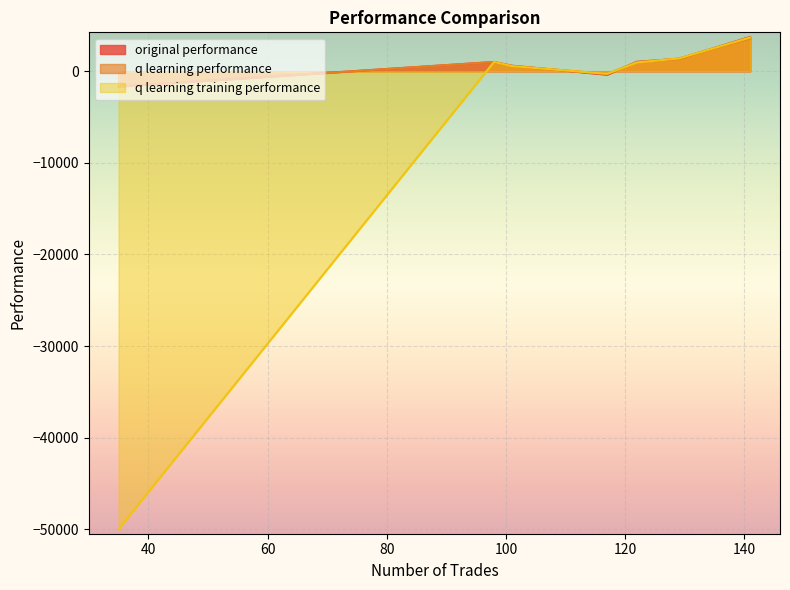

What is the lowest value of the original performance series?

-1658.5